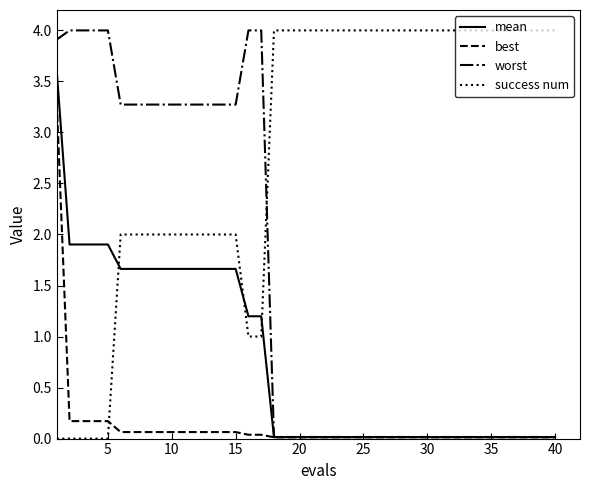

List the series in order of their overall mean, lowest first.

best, mean, worst, success num